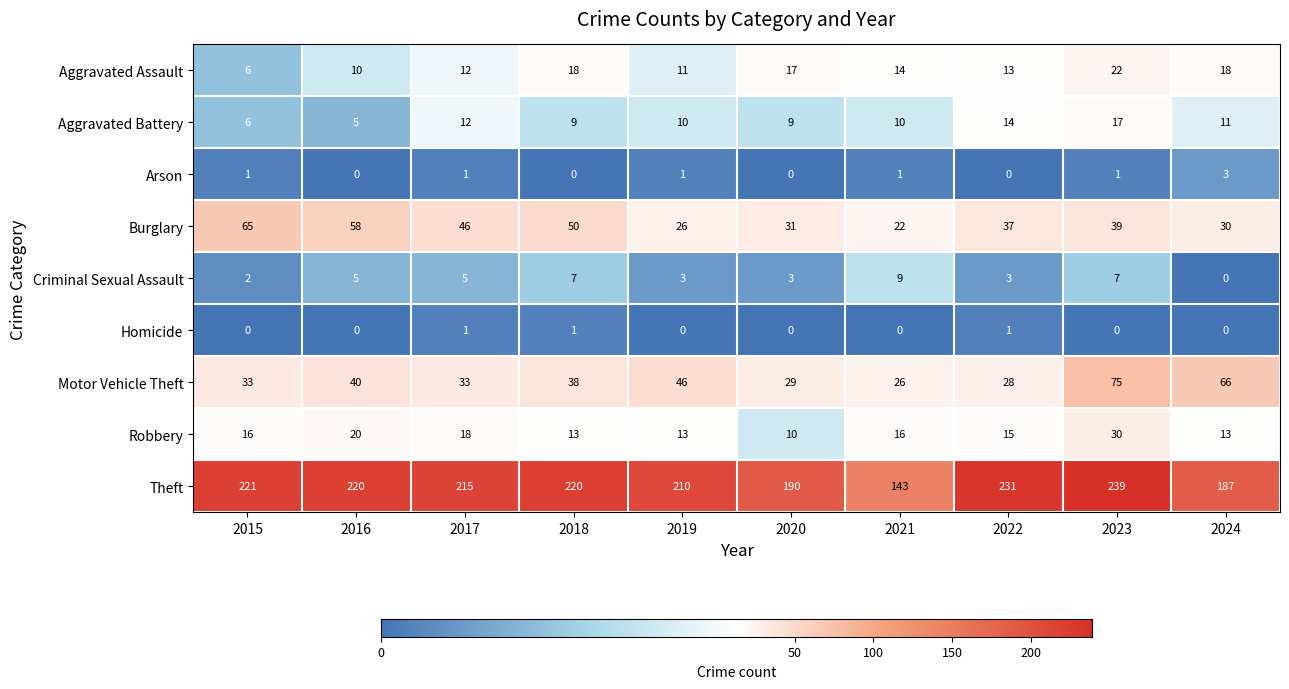

Rank the series by their maximum value, from highest to lowest.

Theft, Motor Vehicle Theft, Burglary, Robbery, Aggravated Assault, Aggravated Battery, Criminal Sexual Assault, Arson, Homicide